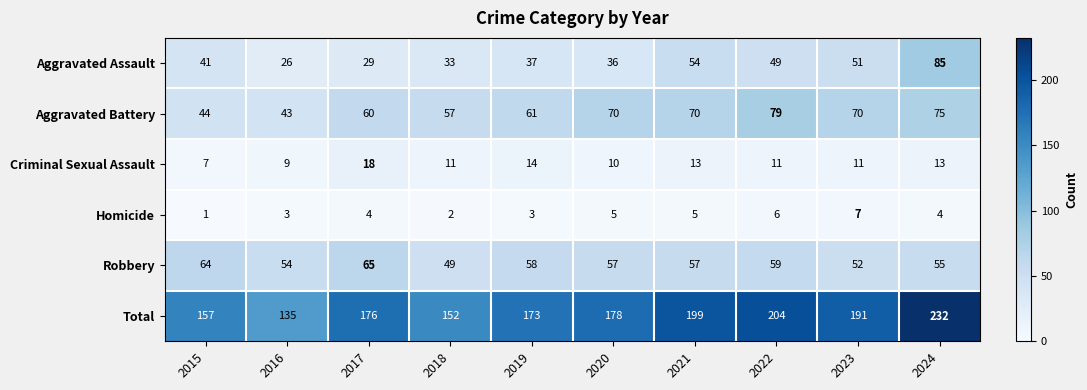

What is the spread (max minus min) of values at 2017?

172